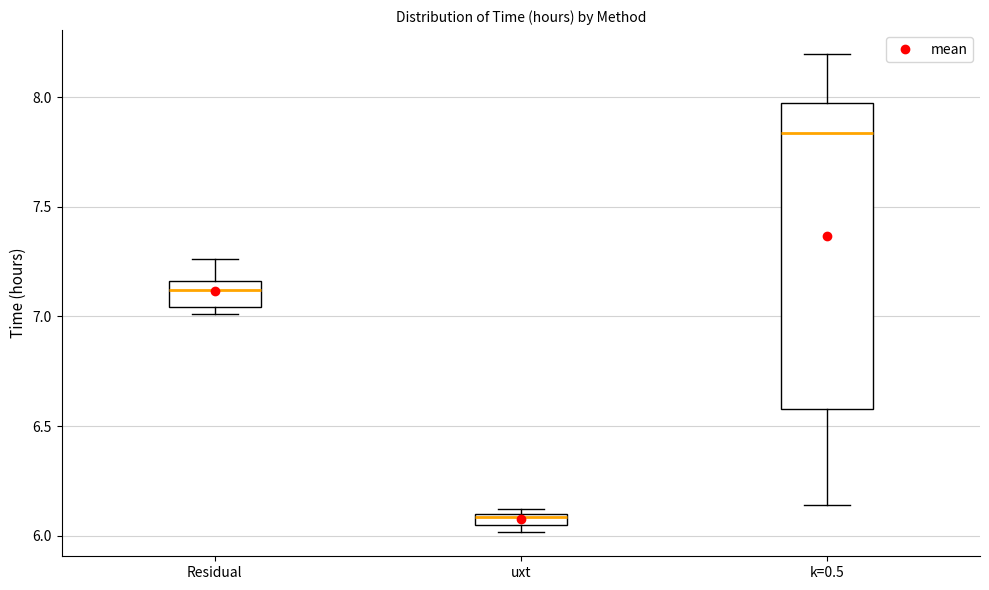

Where does the upper whisker of the box for Residual end on the y-axis? The values are not printed on the chart, so give them approximately, as read against the axis.

7.25